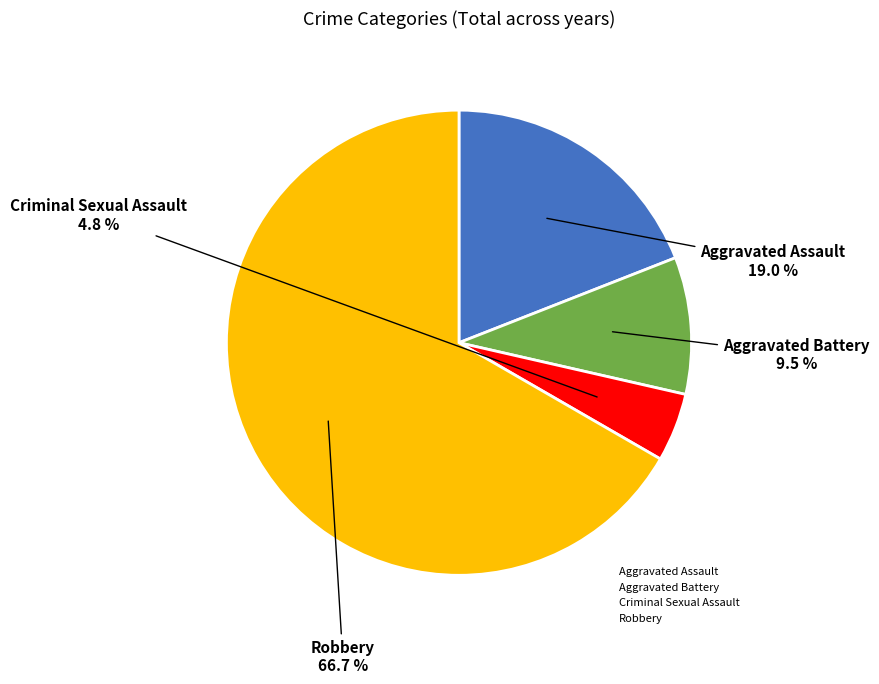

How many slices are in this pie chart?

4